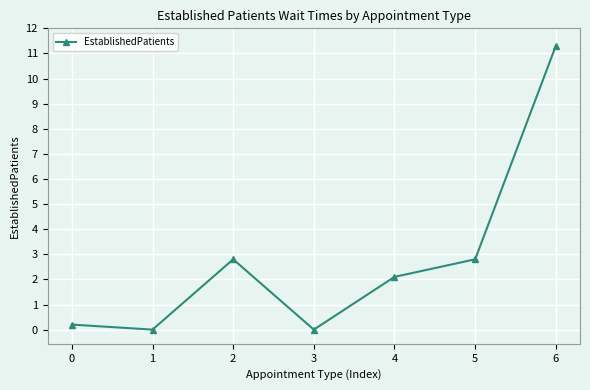

Which category has the highest value across all series?

6